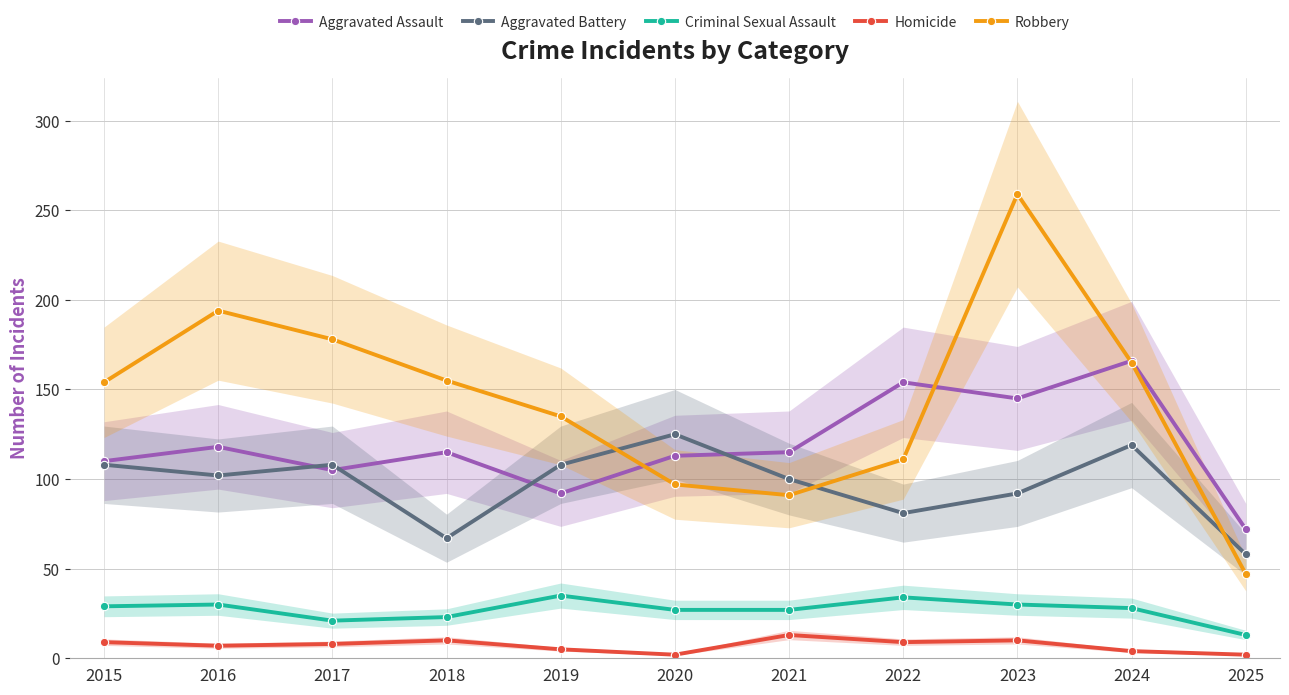

At which label does Aggravated Battery first exceed 102?

2015